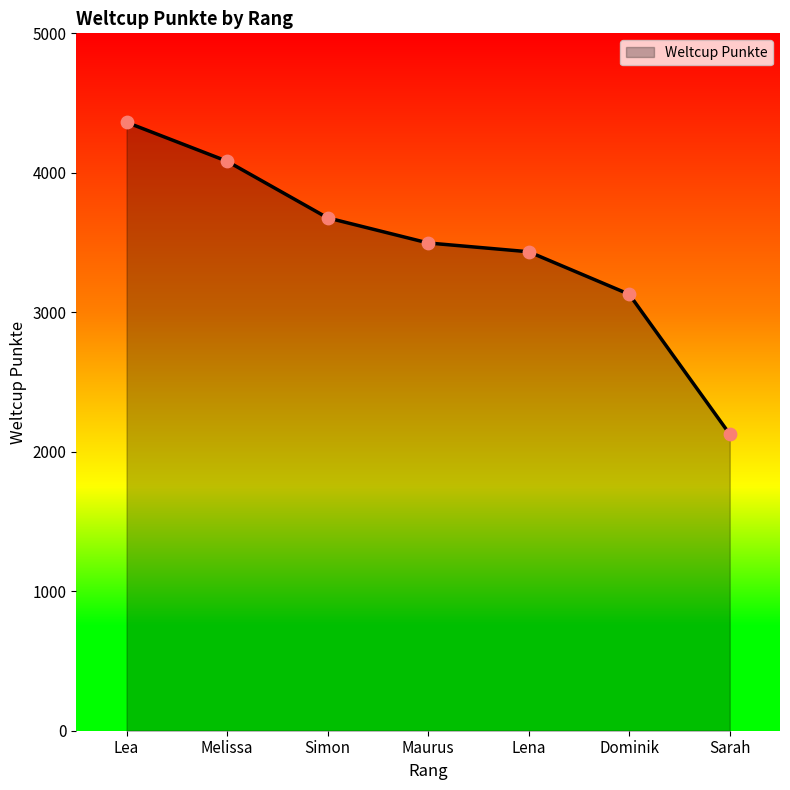

Between Melissa and Lena, which is larger?

Melissa